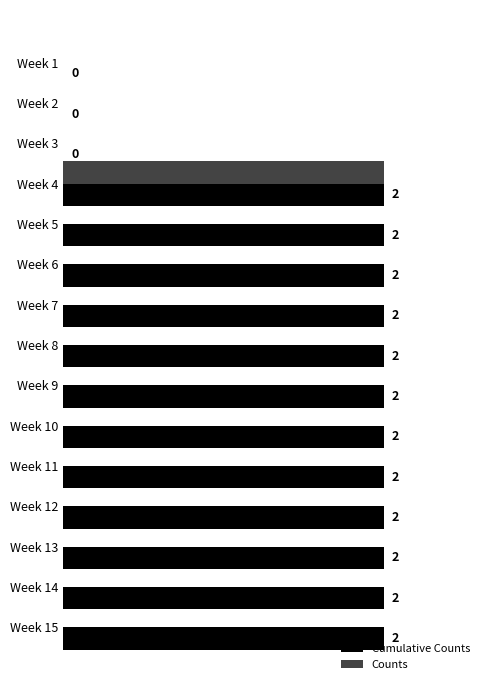

Is the value of Cumulative Counts at Week 10 greater than the value of Counts at Week 12?

Yes